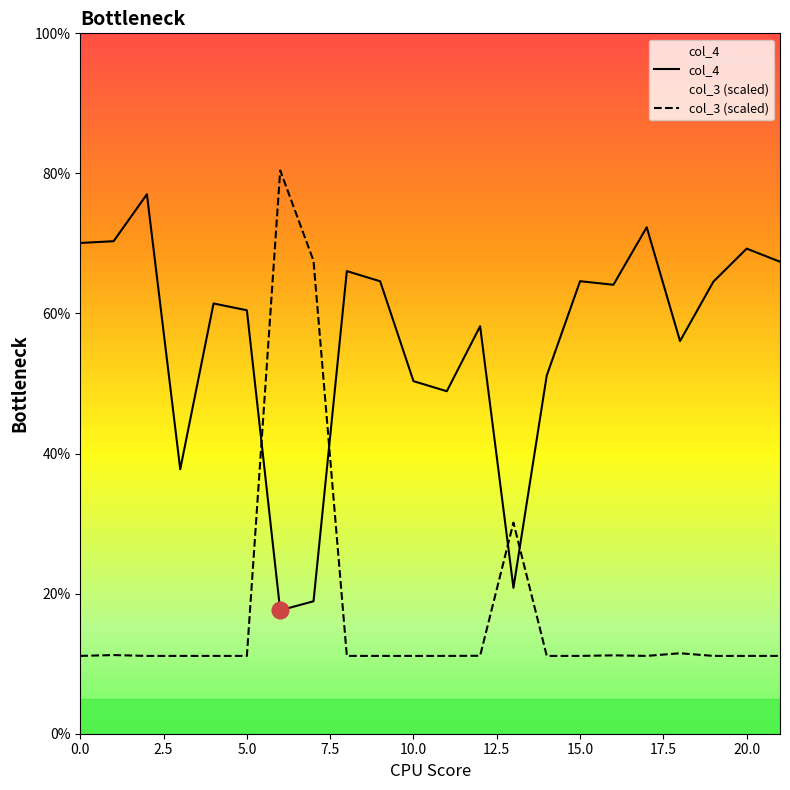

How many values in the col_4 series are below 64?

11